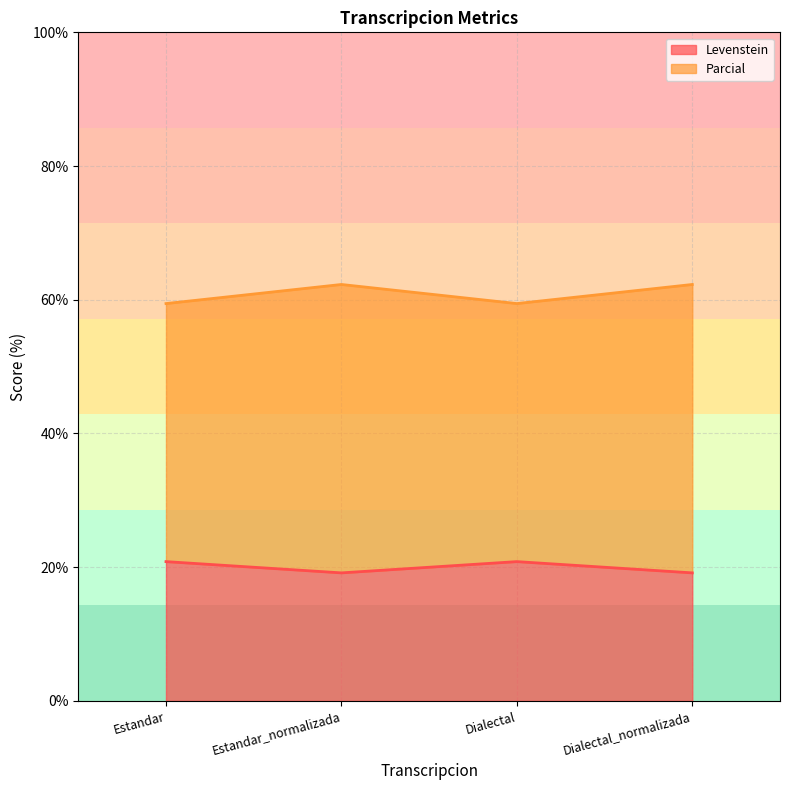

What is the label of the 2nd point from the right?

Dialectal